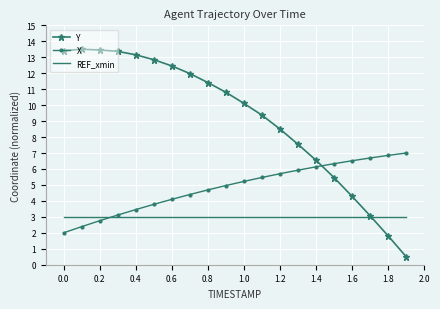

Which series has the widest spread of values?

Y